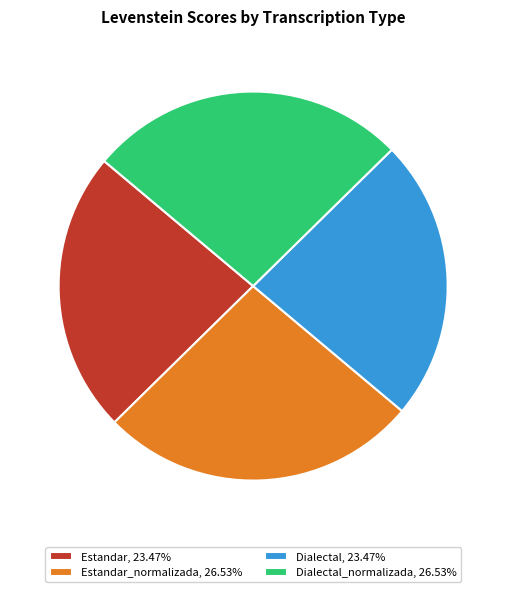

Does any single category account for the majority?

No